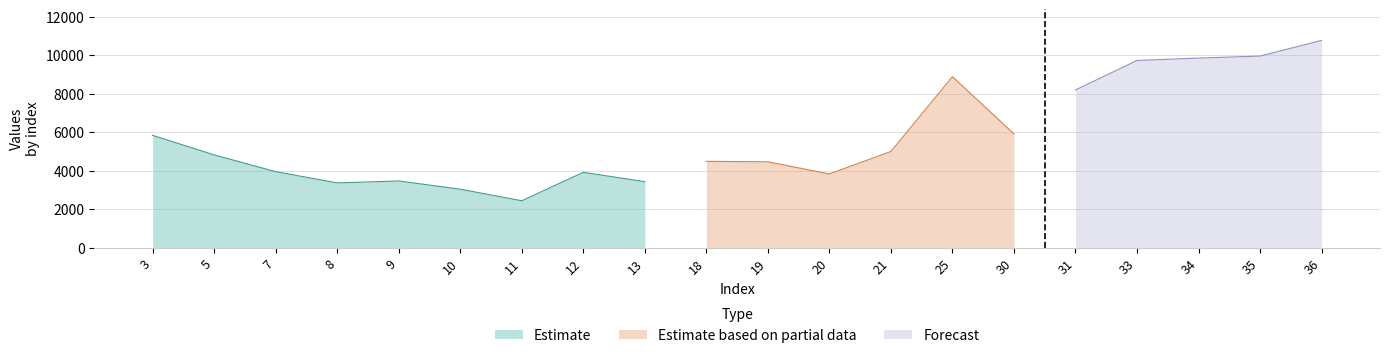

List the labels in order of value, largest first.

36, 35, 34, 33, 25, 31, 30, 3, 21, 5, 18, 19, 7, 12, 20, 9, 13, 8, 10, 11